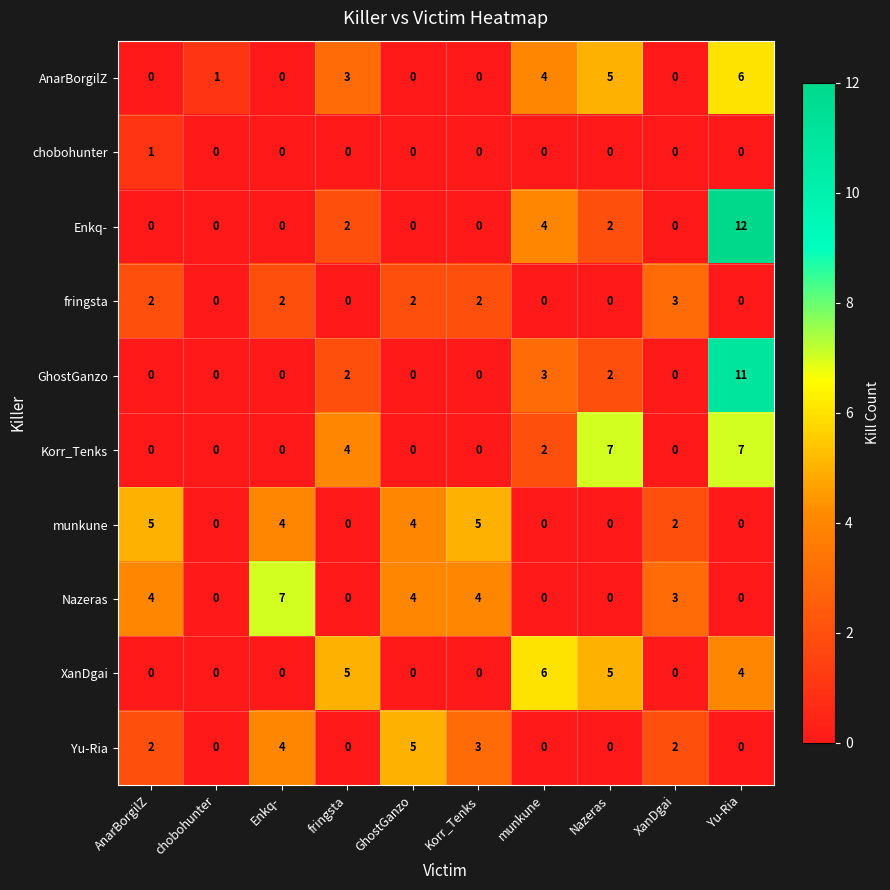

The value of Korr_Tenks at XanDgai is 4. True or false?

False